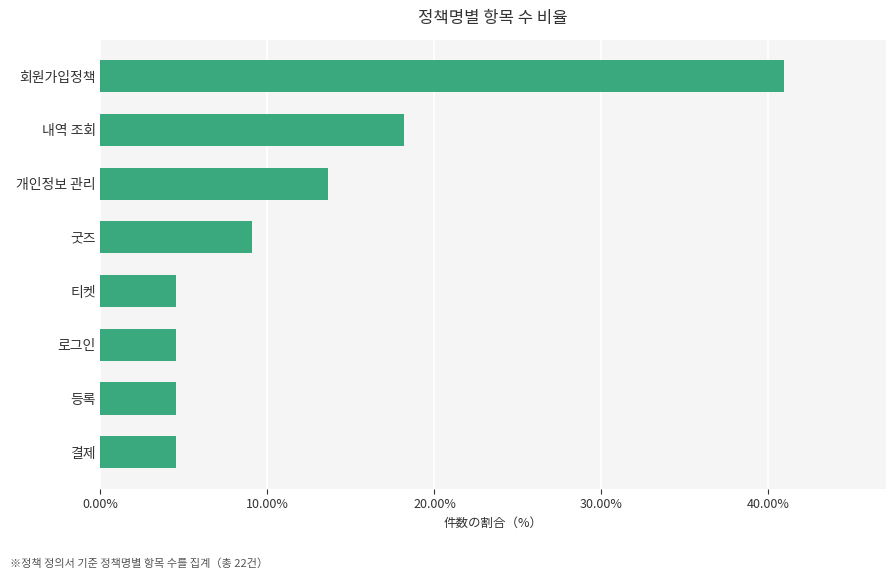

Are the bars horizontal?

Yes